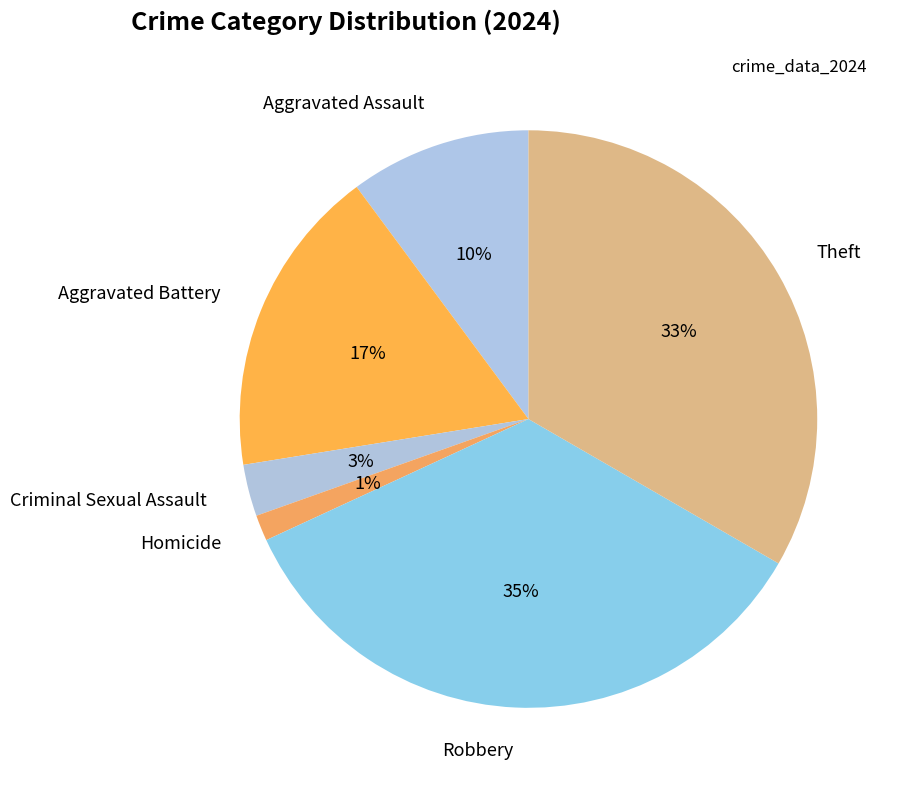

Is Robbery the majority of the pie?

No